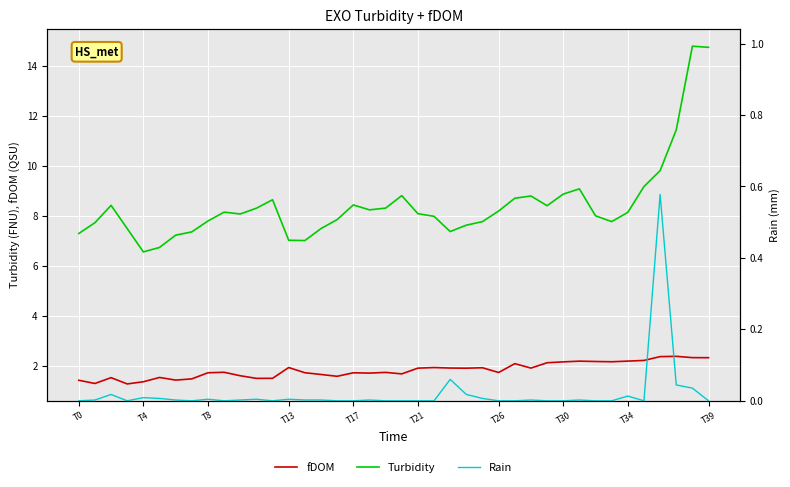

What are all the series names shown in the legend?

fDOM, Turbidity, Rain